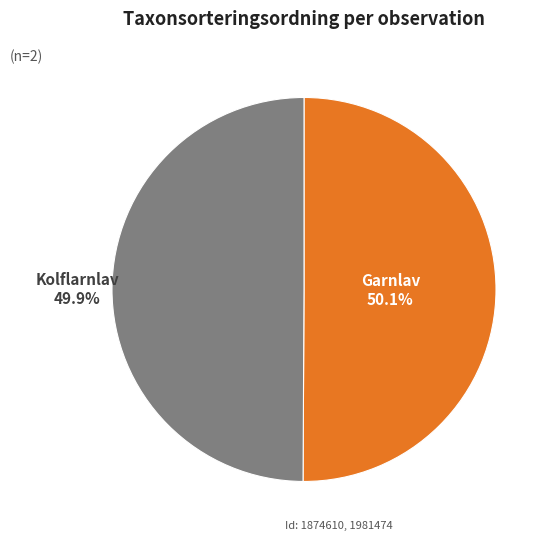

Is there any slice that represents more than half of the pie?

Yes